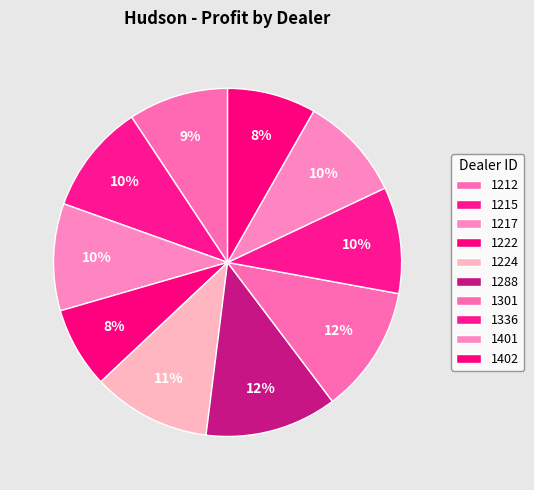

How many segments does this pie chart have?

10